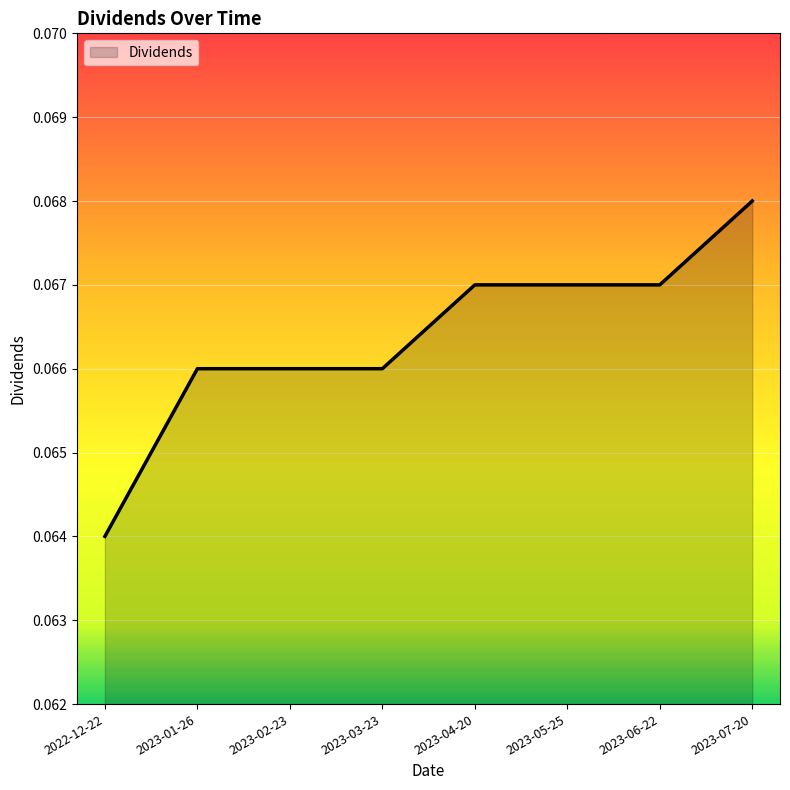

Between 2023-04-20 and 2023-01-26, which is larger?

2023-04-20